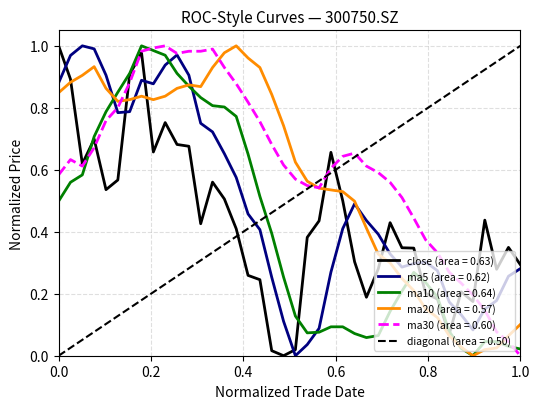

True or false: ma5 (area = 0.62) and close (area = 0.63) cross at least once.

True